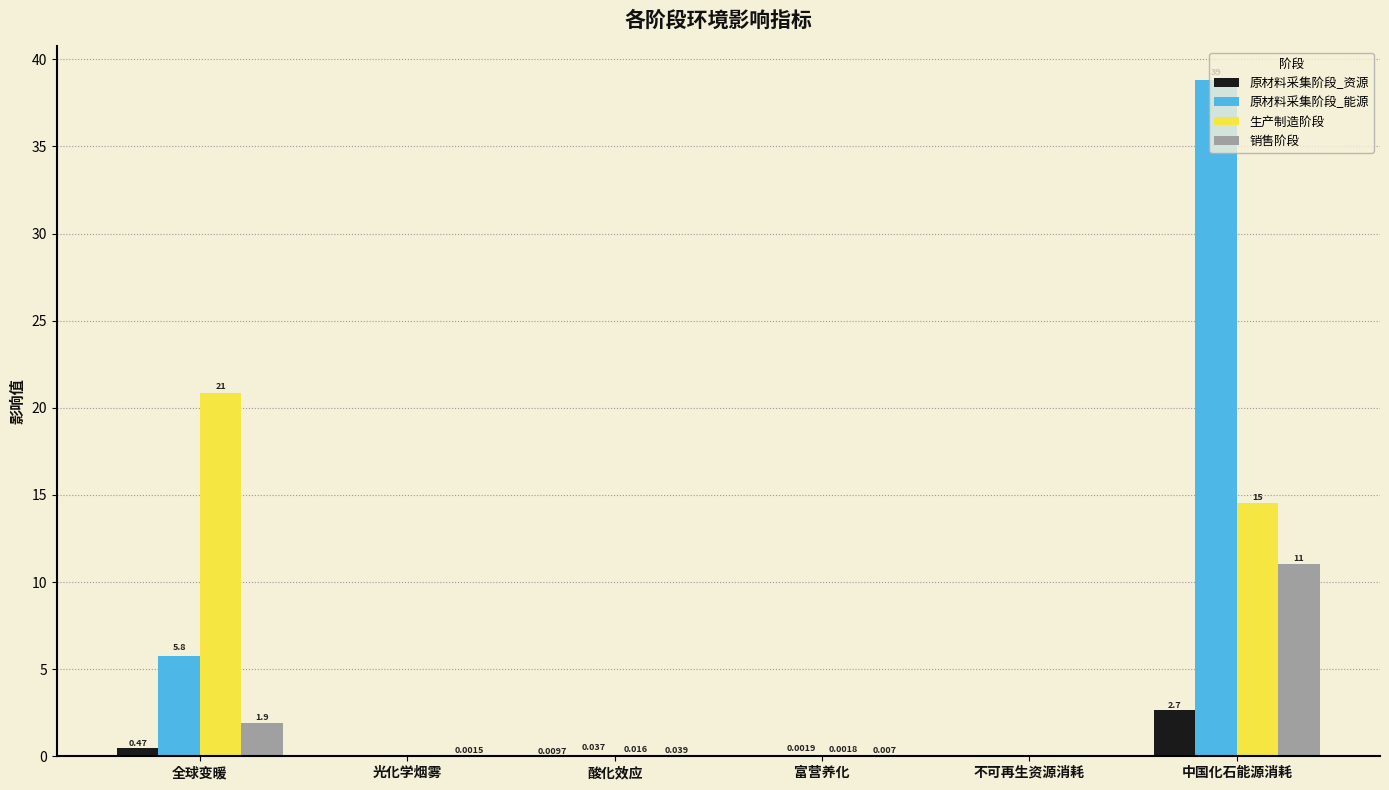

At which label is 销售阶段 closest to 5?

全球变暖